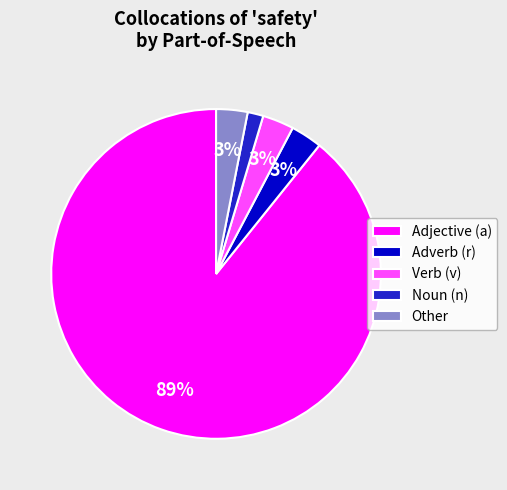

Combined, do Adverb (r) and Noun (n) account for over 50%?

No